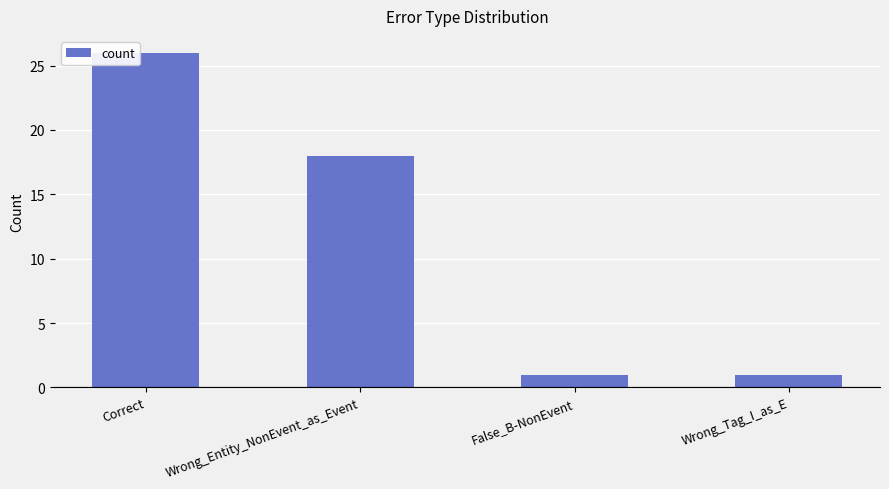

What is the label of the 4th bar from the right?

Correct